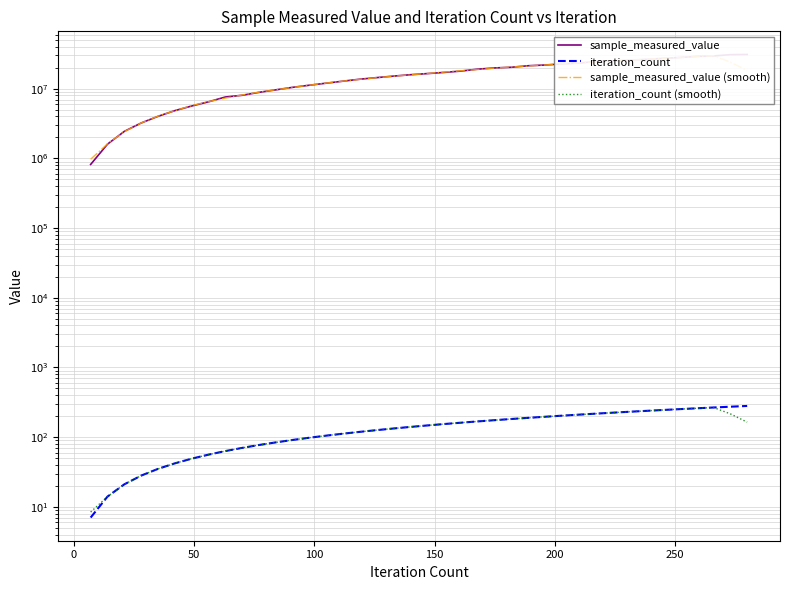

What is the value of the iteration_count (smooth) point at the 14th from the left?

98.0